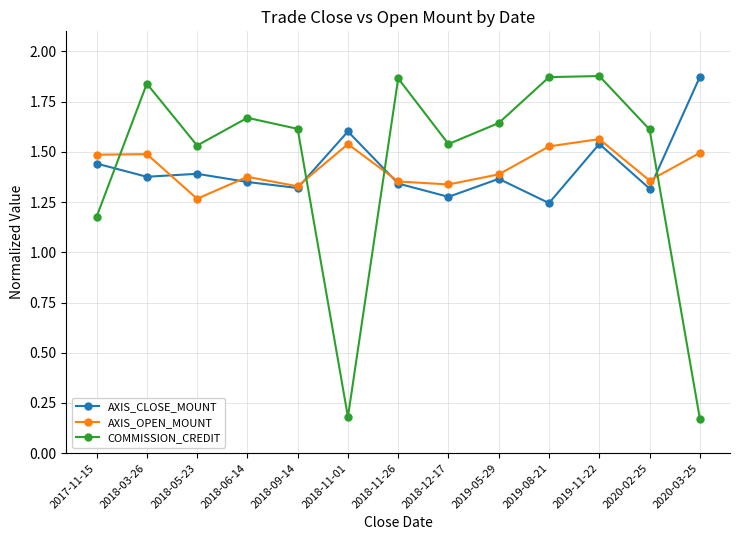

What is the total value across all series at 2018-11-01?

3.3